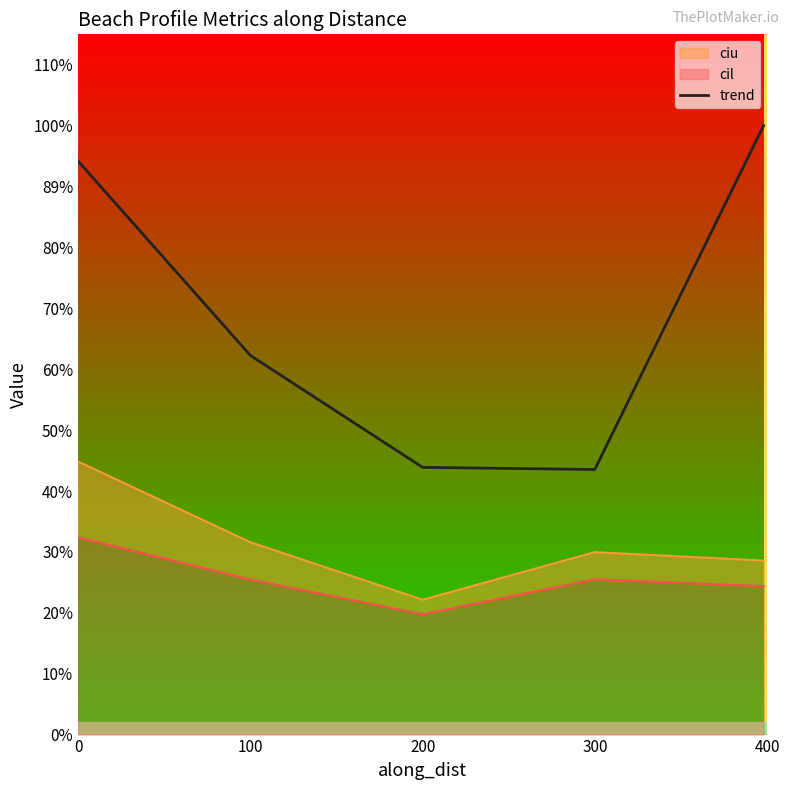

What is the value of the 5th point from the left?

0.3